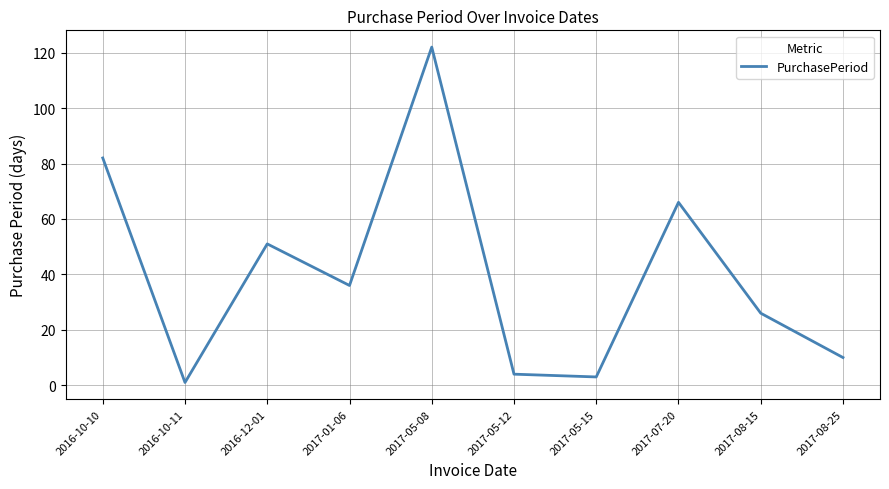

What position from the right is 2017-05-15?

4